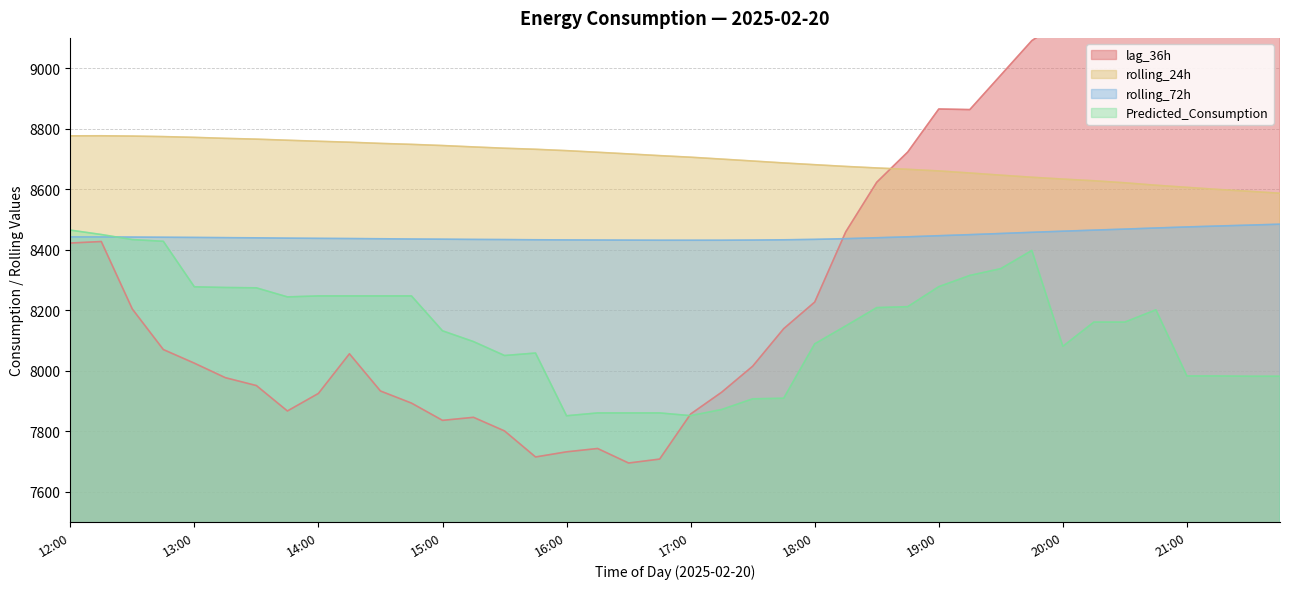

At which category does the chart reach its peak across all series?

20:45